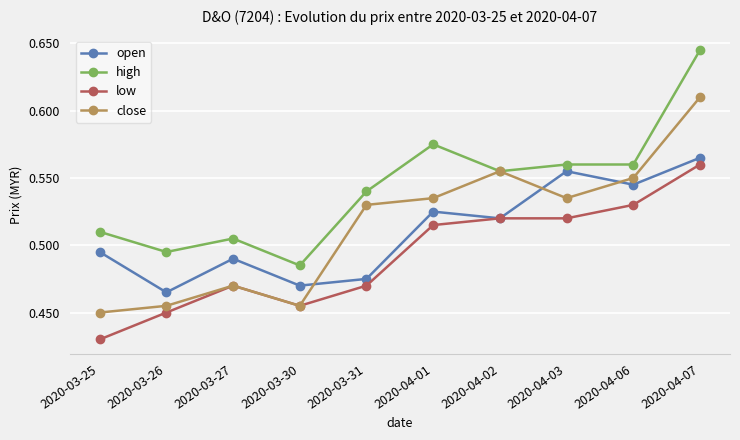

True or false: high and low cross at least once.

False